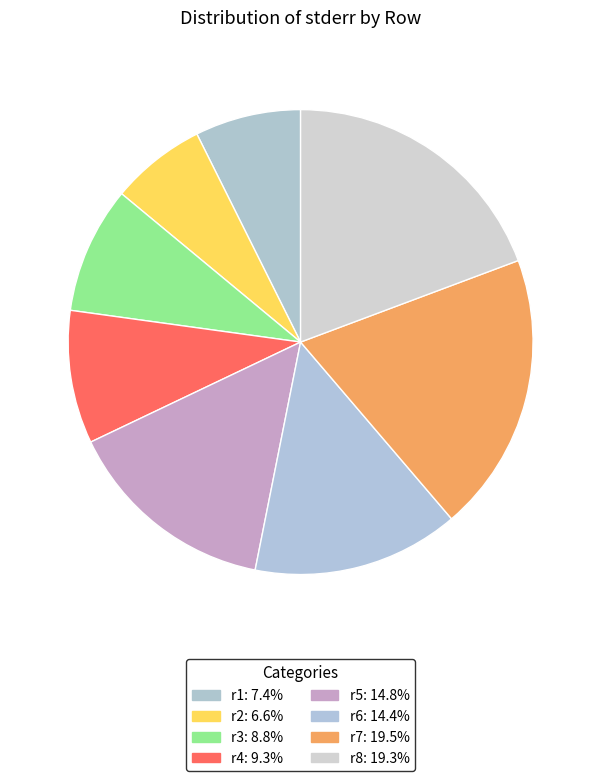

Count the number of slices in the pie.

8